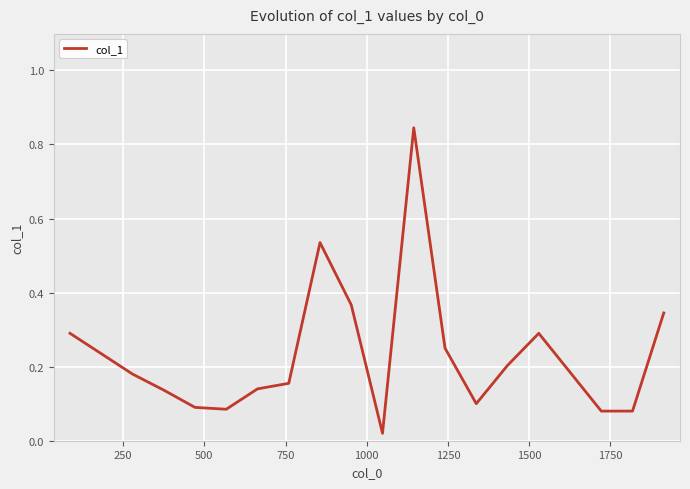

True or false: there are more than 2 points higher than both neighbors.

True